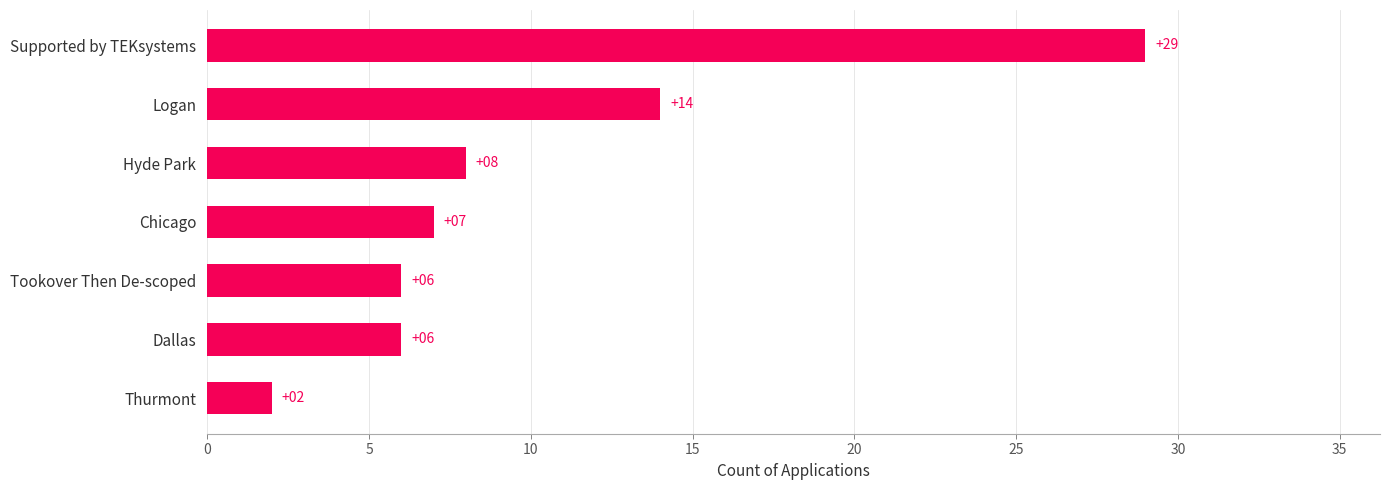

Reading top to bottom, transcribe all the data shown in this chart.

Supported by TEKsystems=29	Logan=14	Hyde Park=8	Chicago=7	Tookover Then De-scoped=6	Dallas=6	Thurmont=2